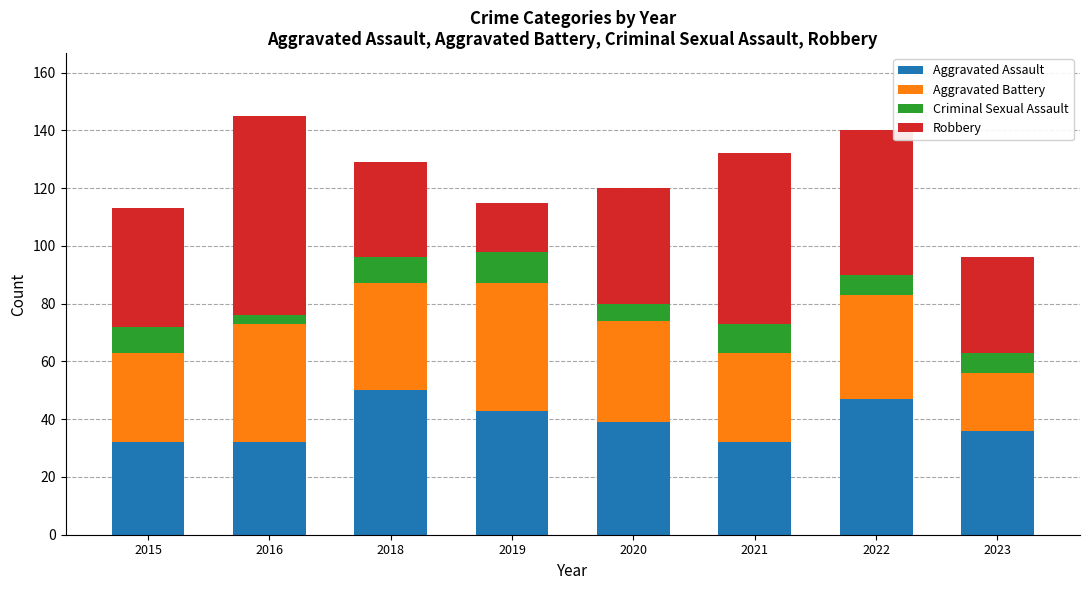

What is the difference between the maximum and second lowest values in the Aggravated Assault series?

18